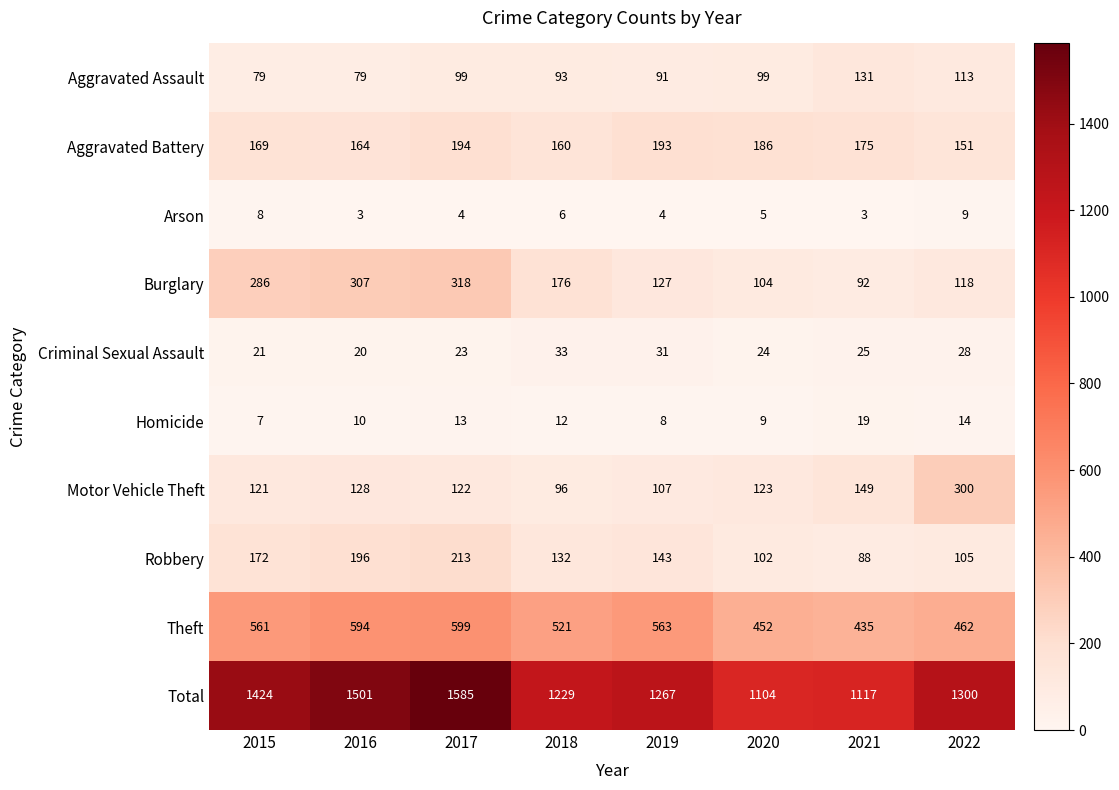

What is the highest value of the Criminal Sexual Assault series?

33